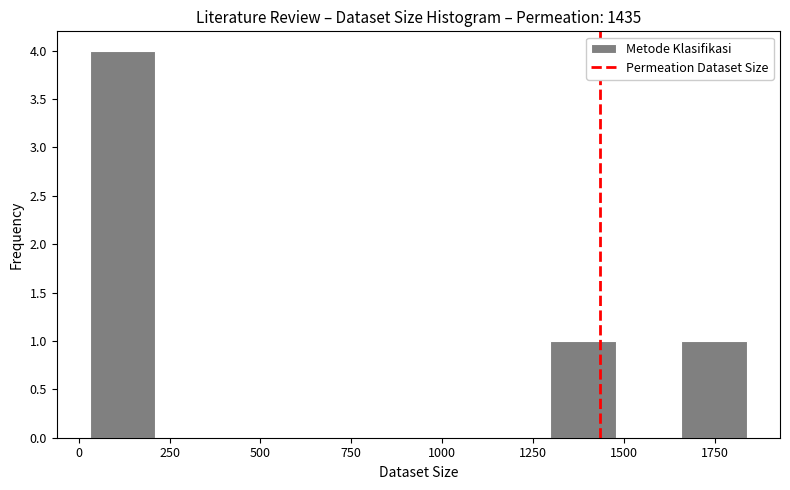

Around what value on the x-axis is the tallest bar? Give the approximate position of its centre, as read against the axis.

100